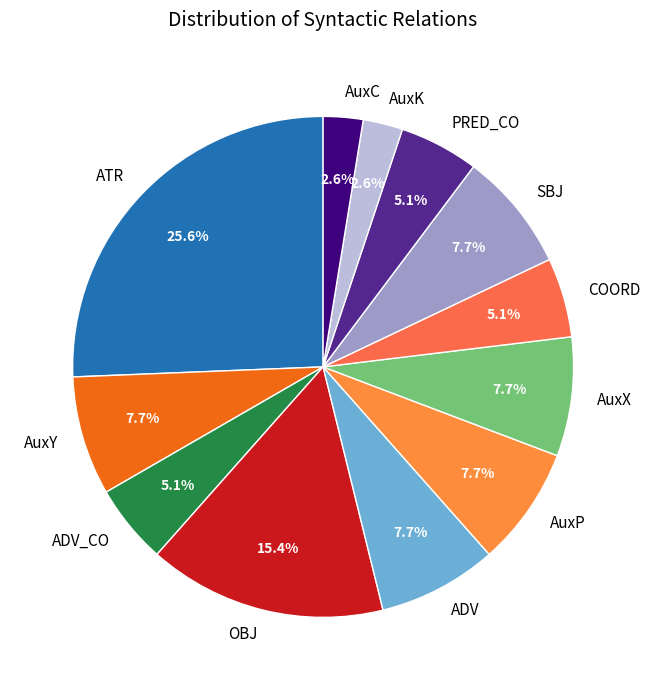

Between AuxY and AuxC, which is larger?

AuxY